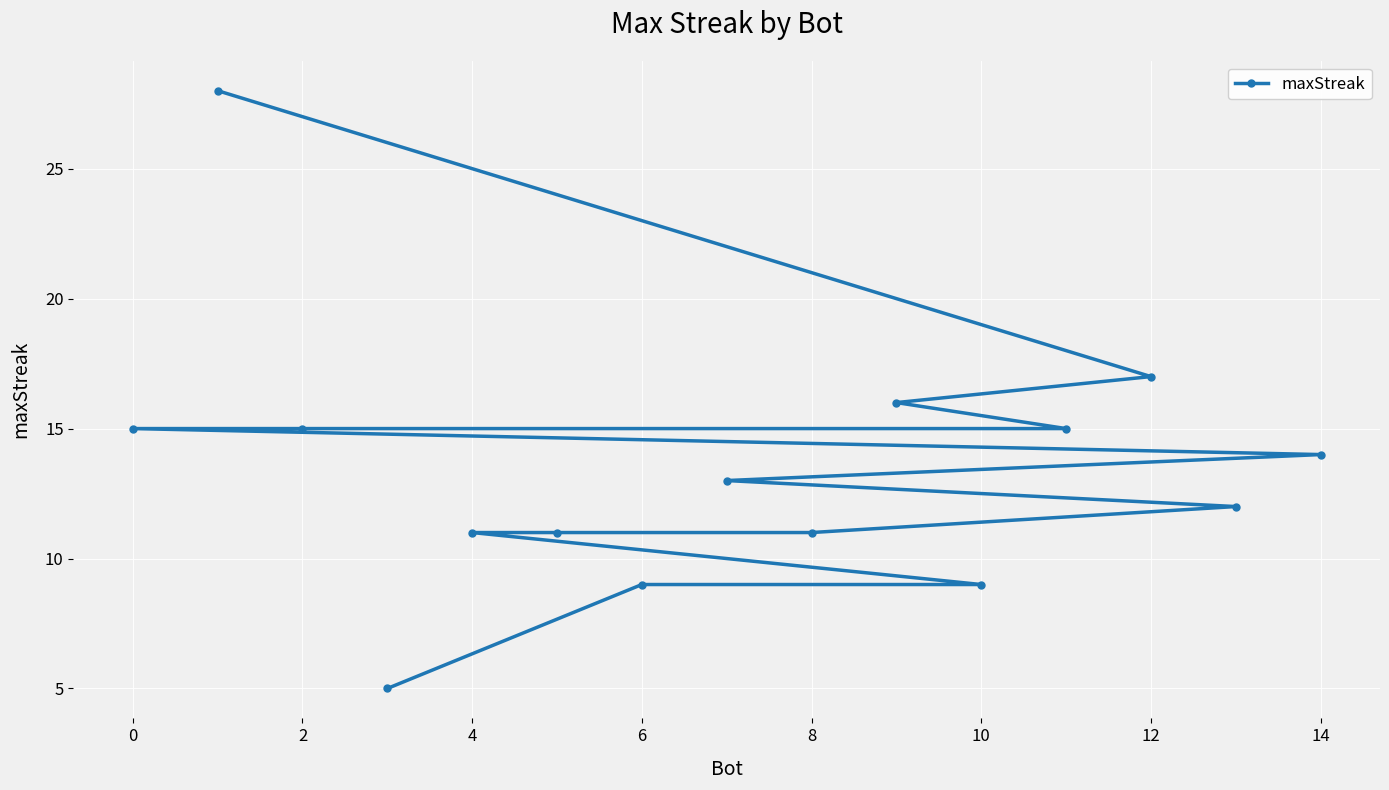

What is the average value?

13